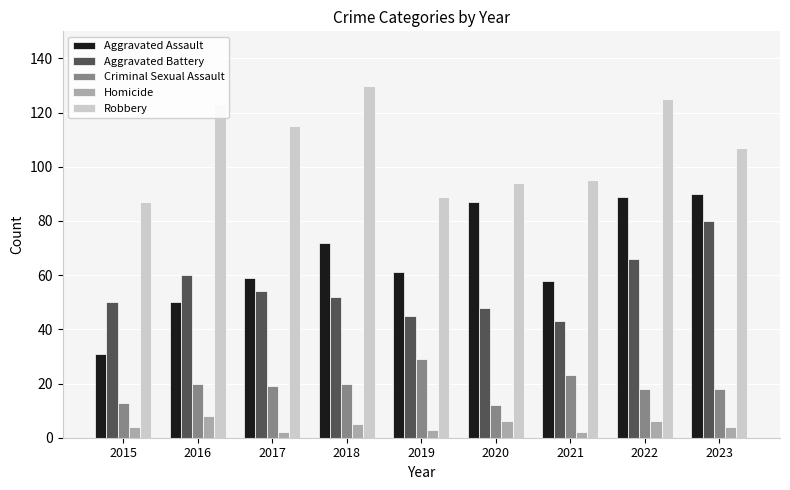

List the series in order of their peak value, highest first.

Robbery, Aggravated Assault, Aggravated Battery, Criminal Sexual Assault, Homicide